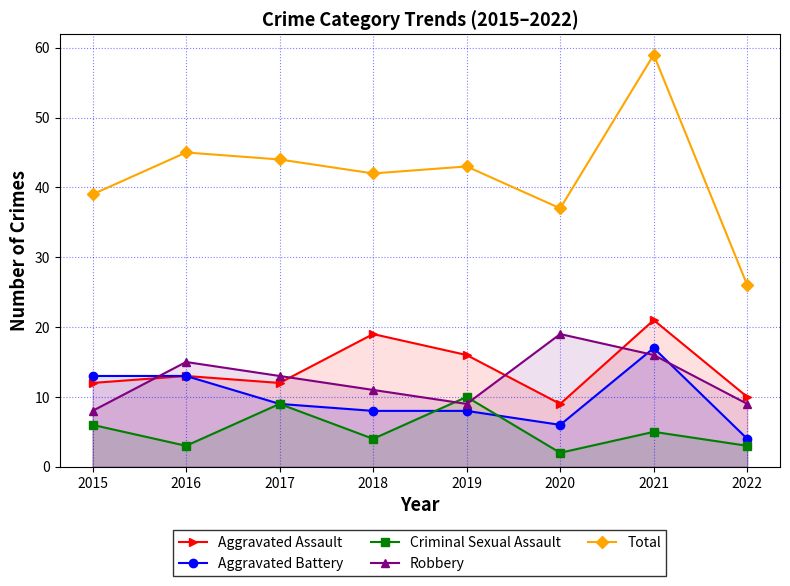

What is the total value across all series at 2016?

89